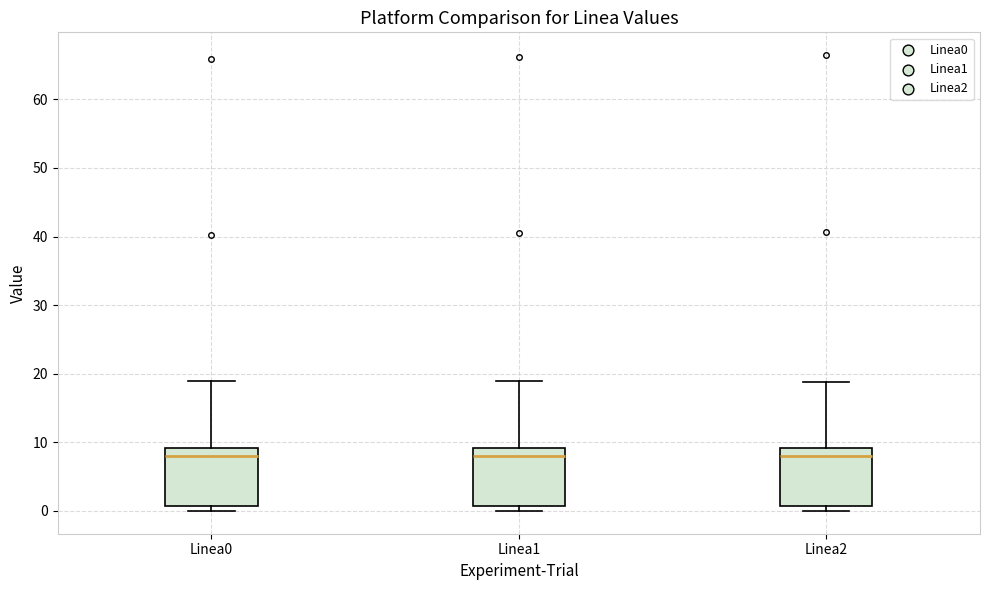

Reading left to right, read every box against the y-axis: the position of its median line, the range the box covers, and the ends of its whiskers. The values are not printed on the chart, so give them approximately, as read against the axis.

Linea0: median 8, box 1 to 9, whiskers 0 to 19
Linea1: median 8, box 1 to 9, whiskers 0 to 19
Linea2: median 8, box 1 to 9, whiskers 0 to 19